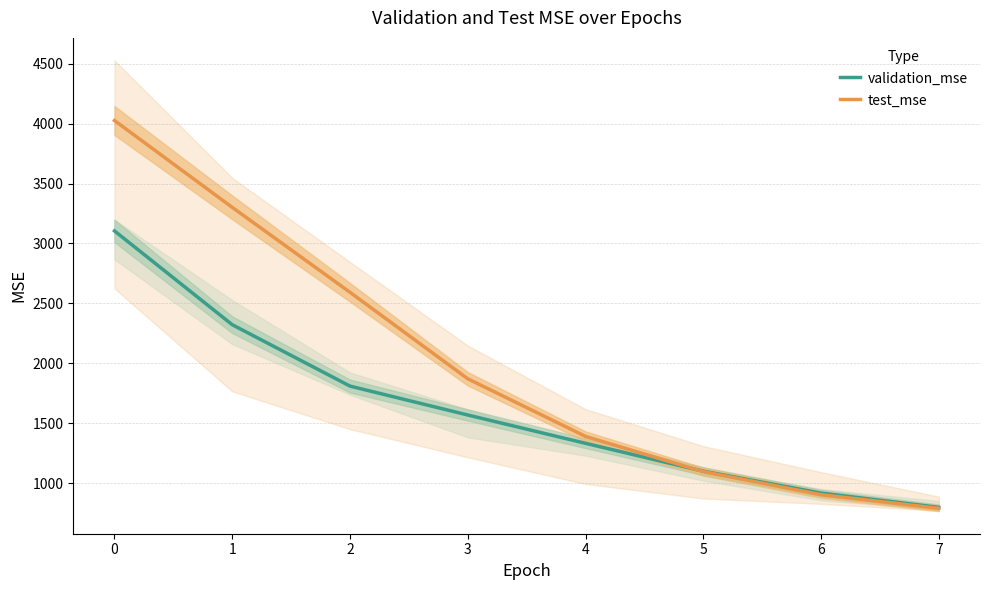

Rank the series by their average value, from highest to lowest.

test_mse, validation_mse